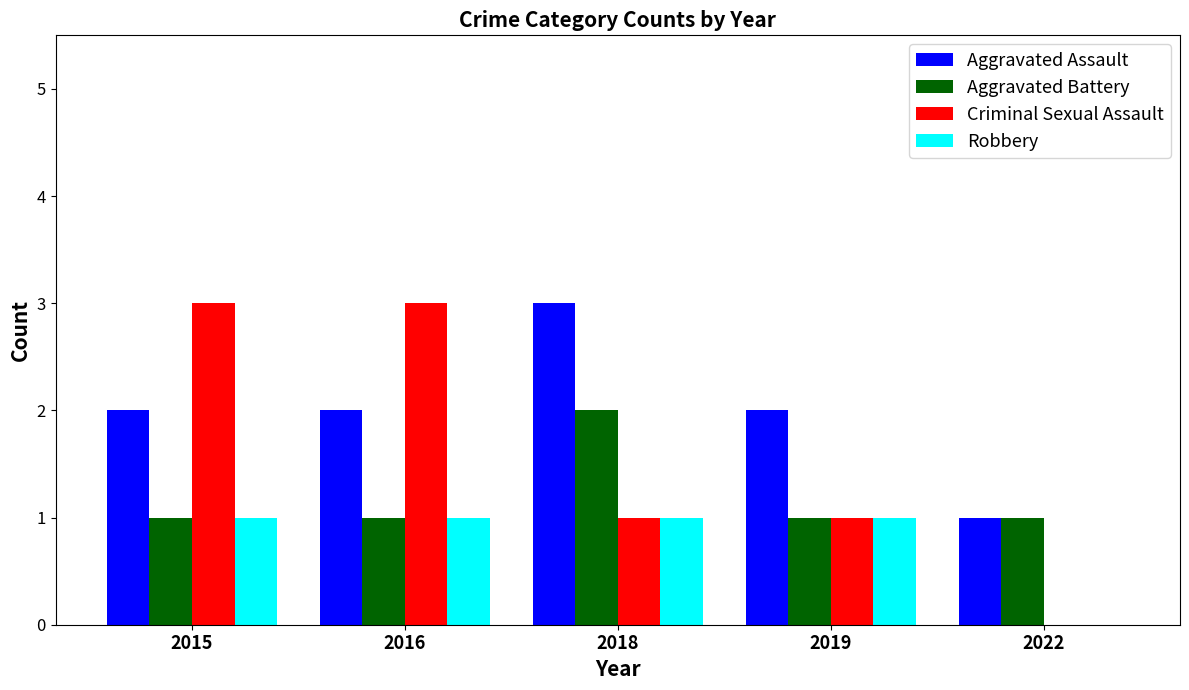

What is the maximum value shown in the chart?

3